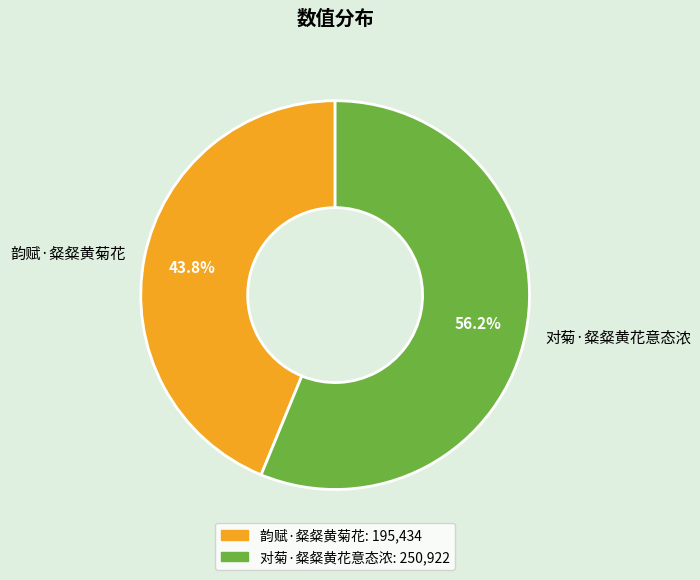

Combined, what portion of the pie is 韵赋·粲粲黄菊花 and 对菊·粲粲黄花意态浓?

100.0%